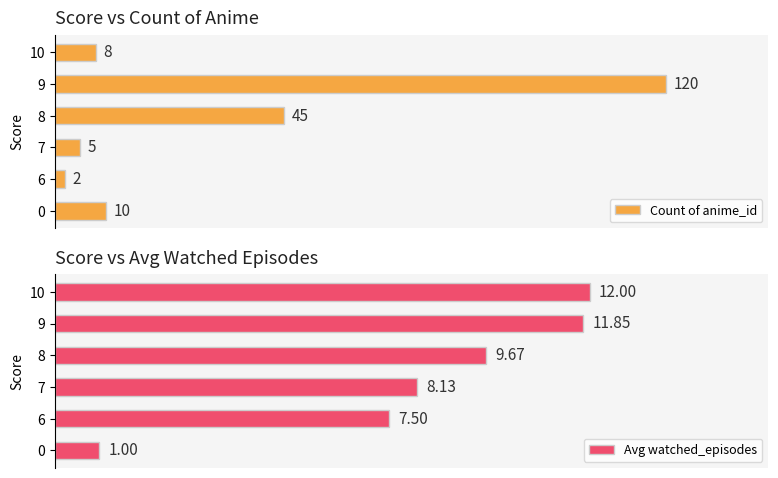

Reading right to left, extract all data points from this chart.

Count of anime_id: 8.0	120.0	45.0	5.0	2.0	10.0
Avg watched_episodes: 12.0	11.8	9.7	8.1	7.5	1.0